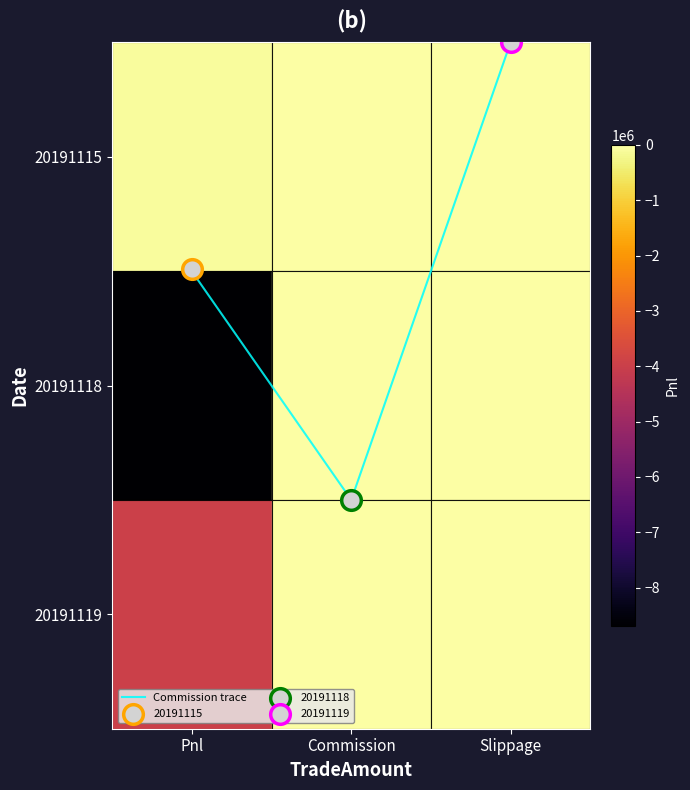

Is it true that 20191115 equals 4806767.0 at Slippage?

False